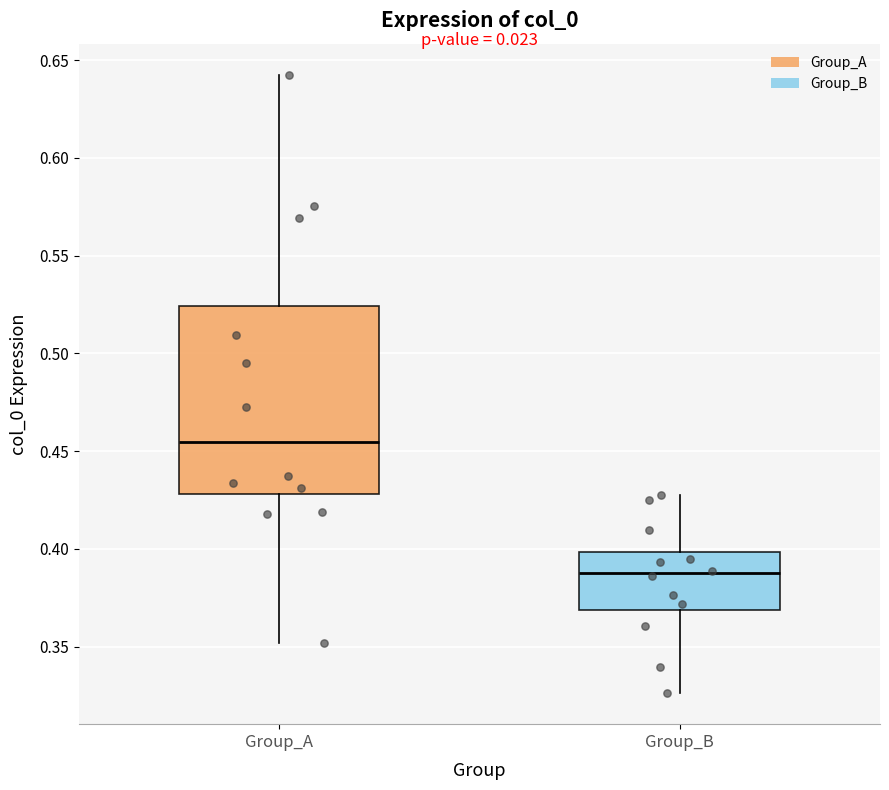

Comparing the boxes themselves (not the whiskers), which one is the tallest?

Group_A